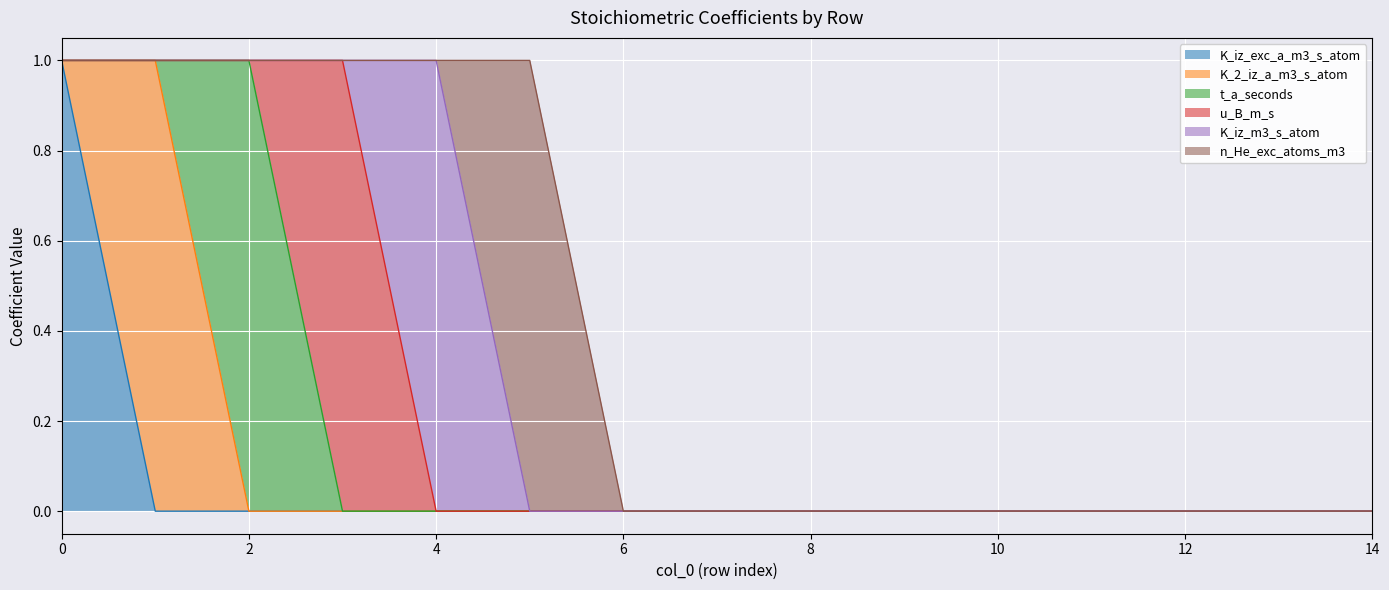

True or false: K_2_iz_a_m3_s_atom and u_B_m_s intersect in this chart.

False